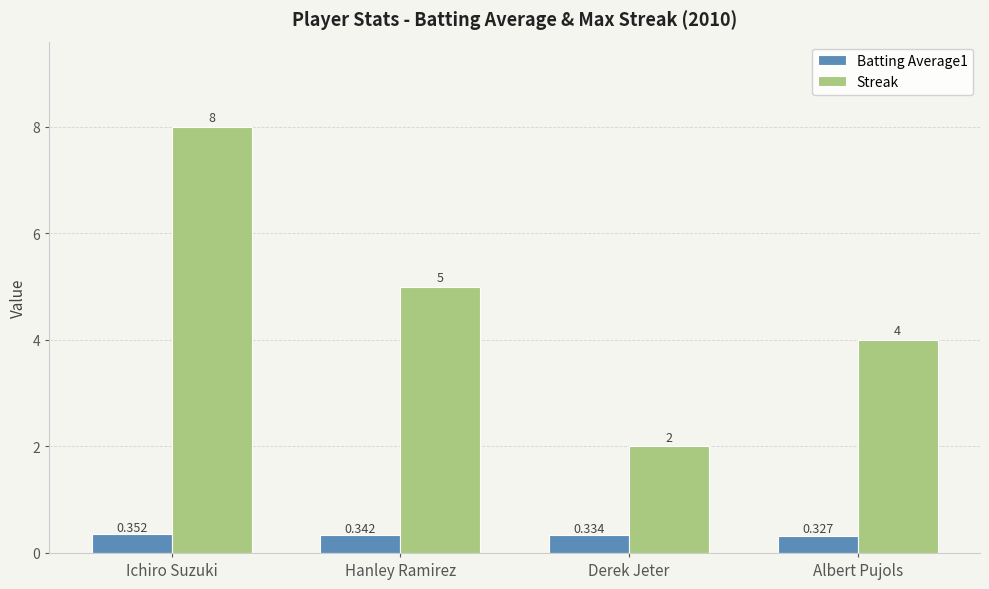

Which category has the lowest value in the Streak series?

Derek Jeter